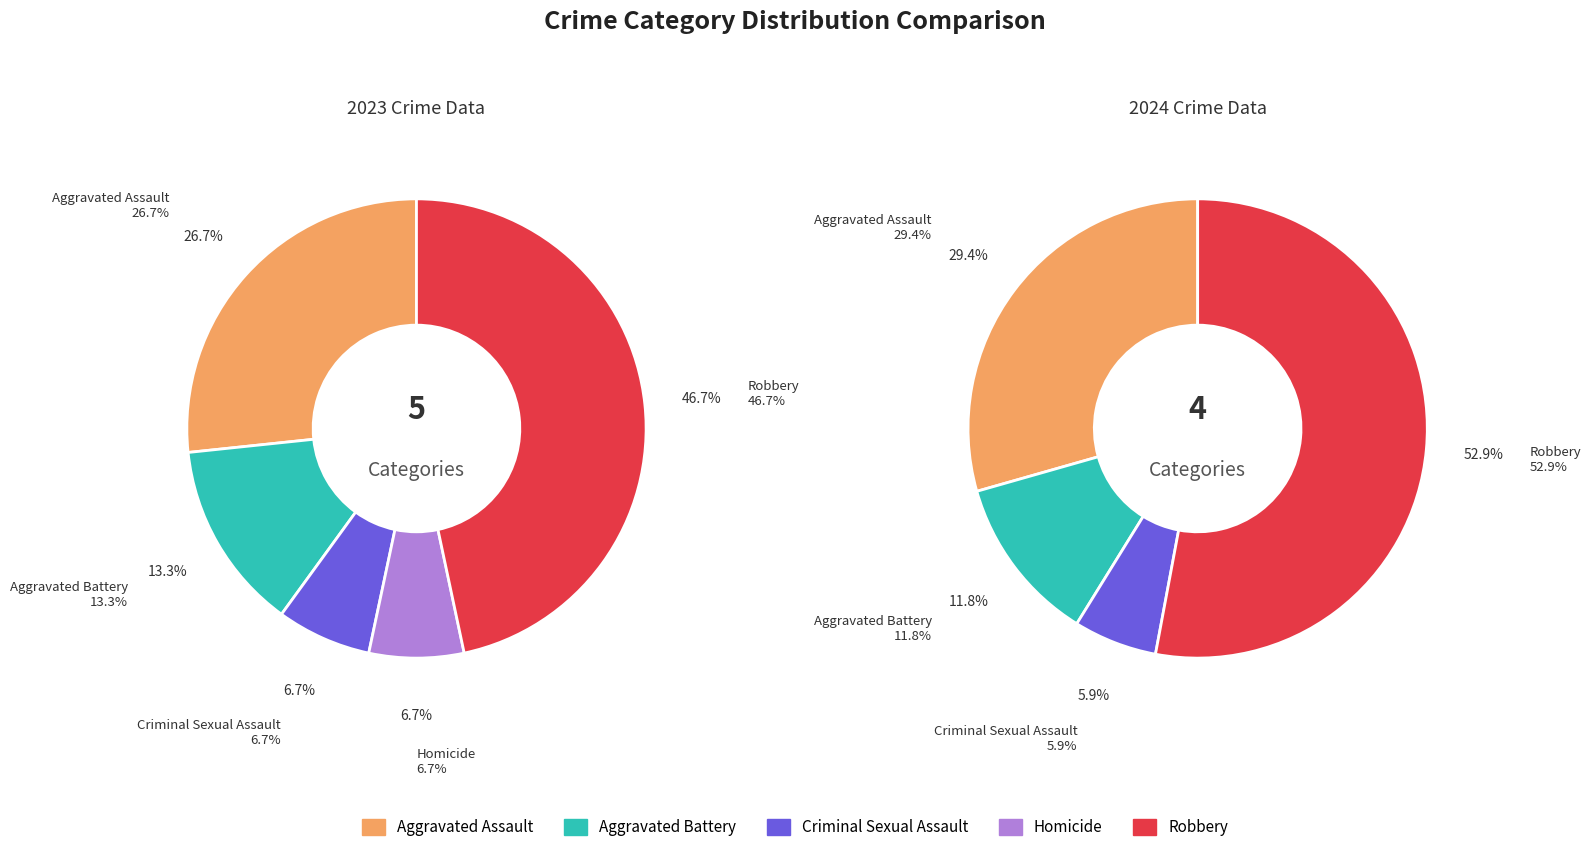

Is there any slice that represents more than half of the pie?

No